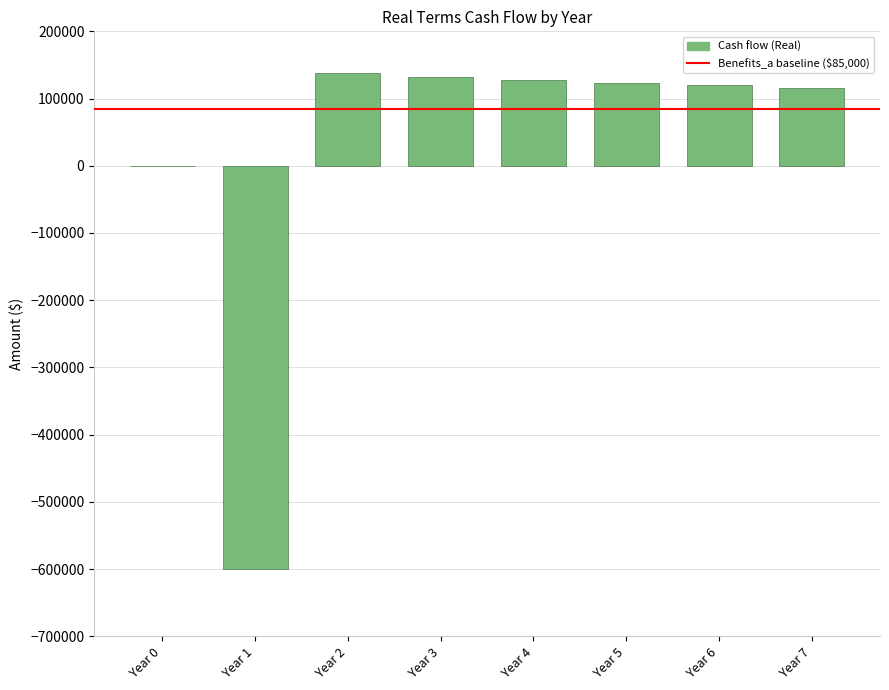

What is the maximum value shown in the chart?

137987.3